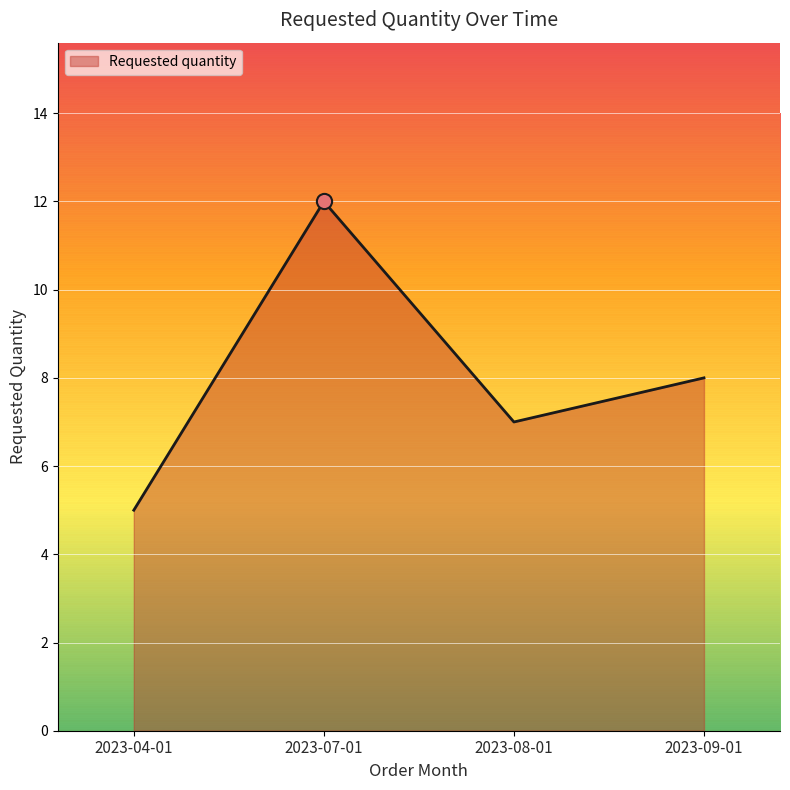

Between 2023-07-01 and 2023-08-01, which is larger?

2023-07-01